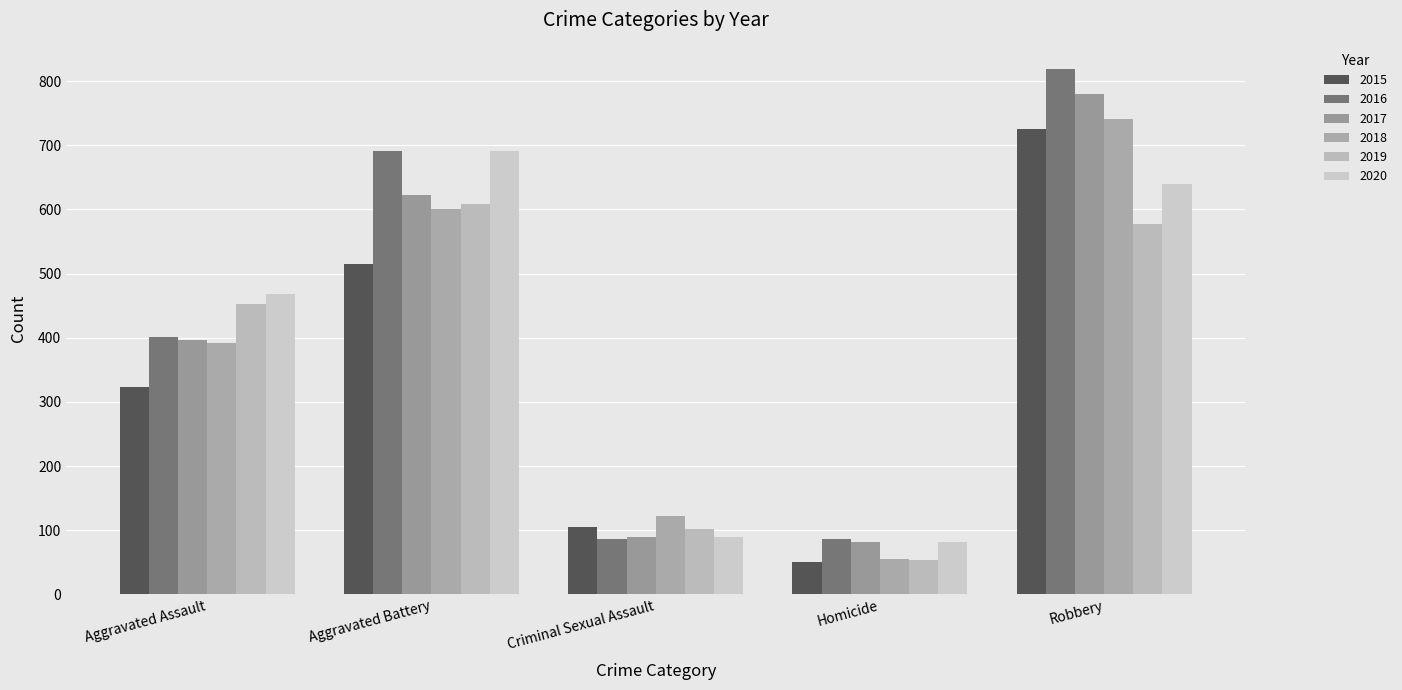

What is the greatest value displayed?

819